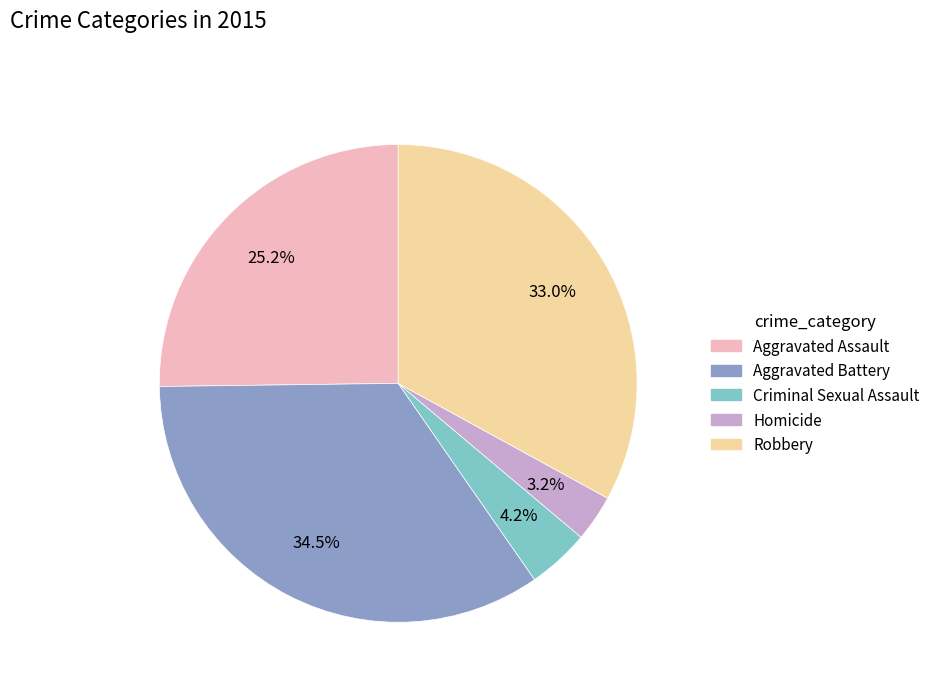

What is the ratio of the value at Aggravated Assault to the value at Robbery?

0.8